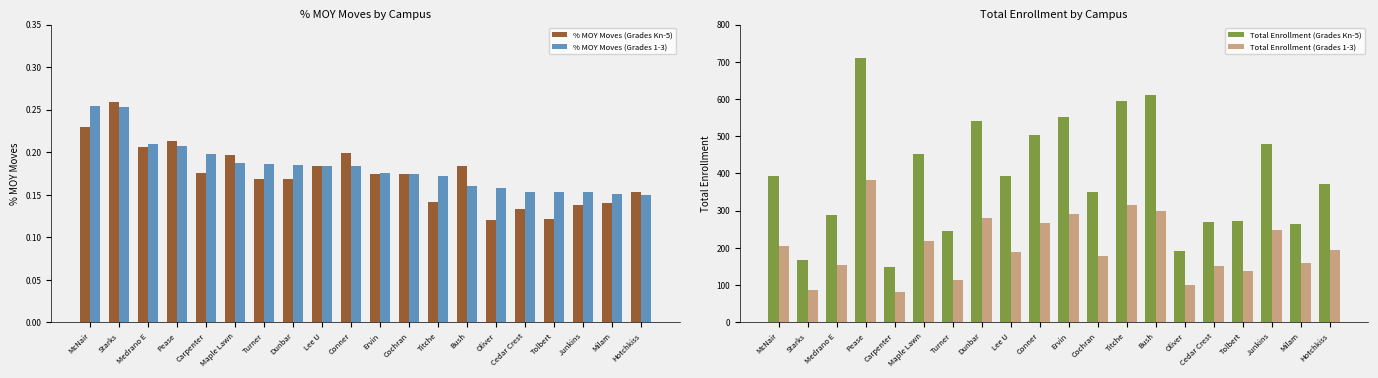

What is the sum of the % MOY Moves (Grades 1-3) values at Oliver and Lee U?

0.3